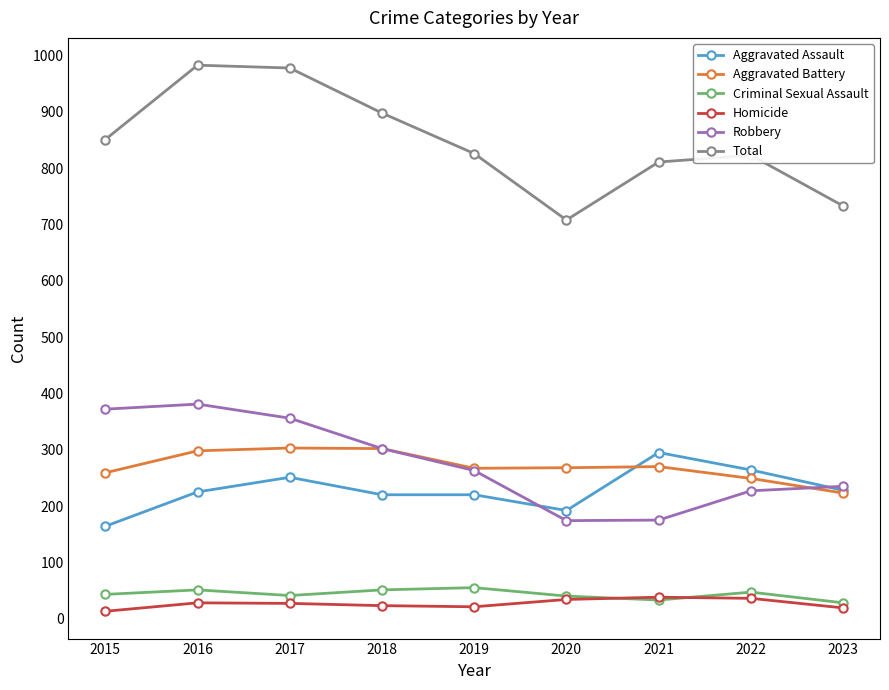

What is the value of the Homicide point at the 2nd from the left?

28